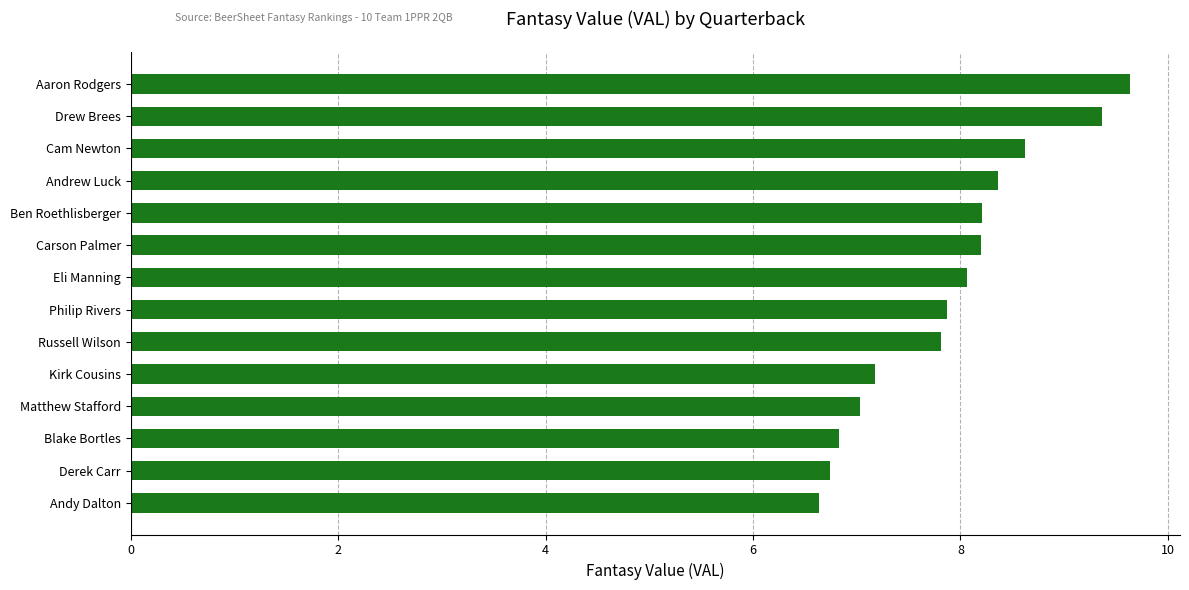

What is the ratio of the value at Ben Roethlisberger to the value at Kirk Cousins?

1.1